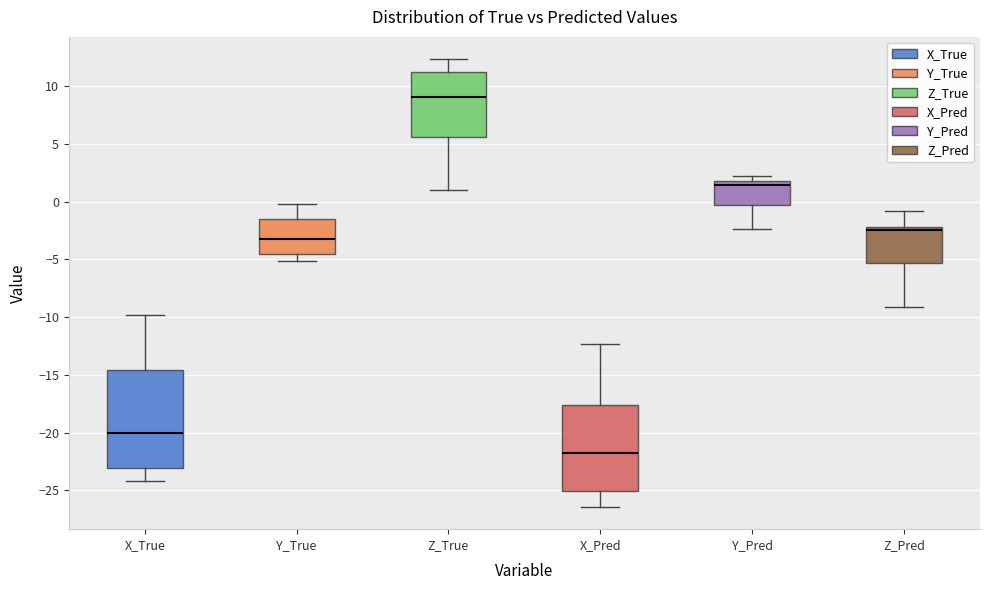

Which box's median line is the highest?

Z_True